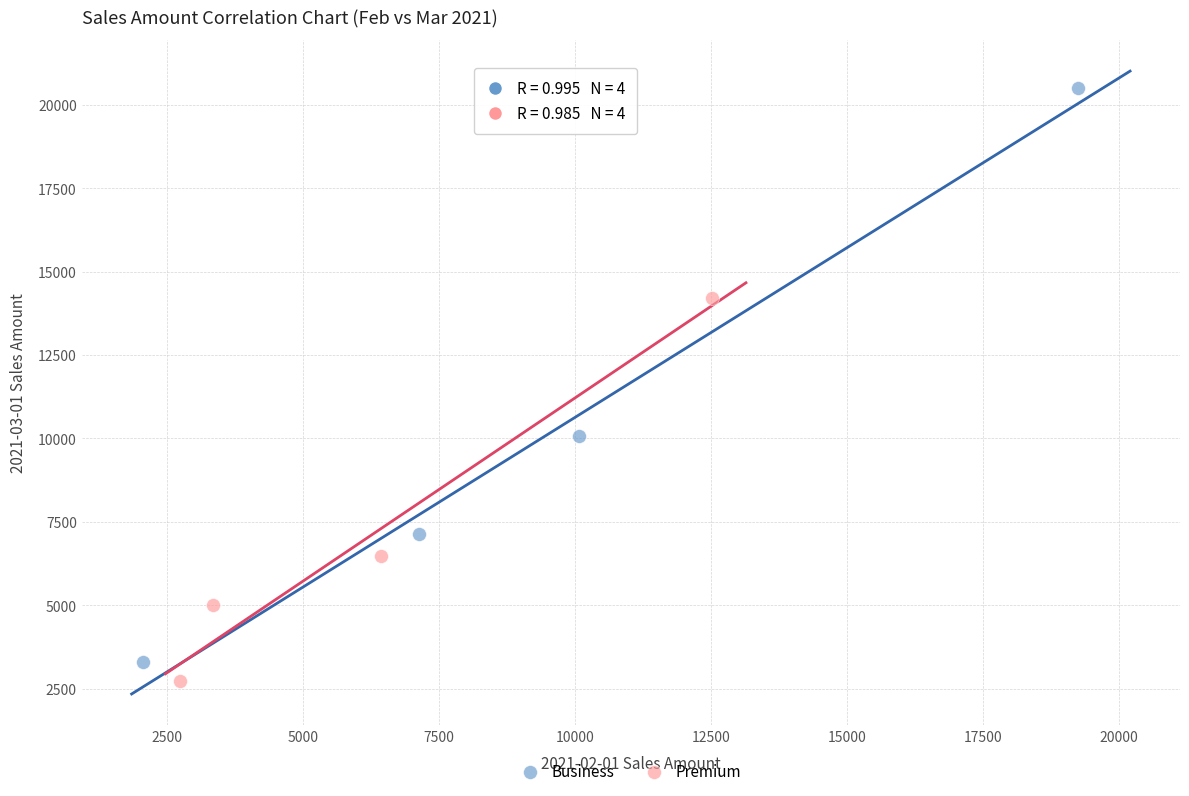

Which series has the widest spread of Y values?

Business